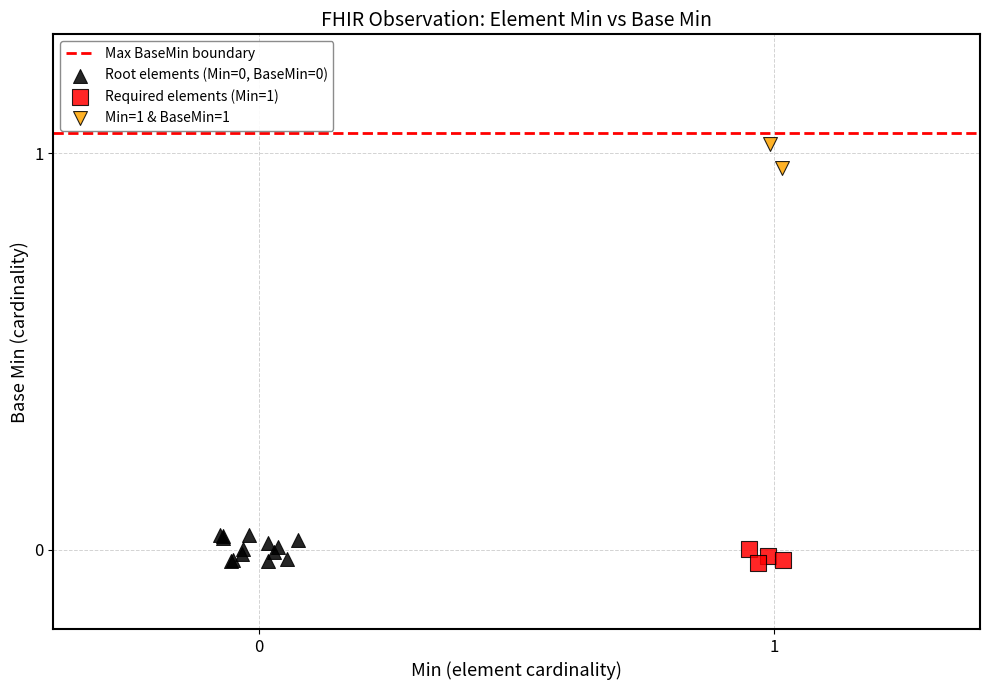

Which series reaches the maximum Y coordinate?

Min=1 & BaseMin=1